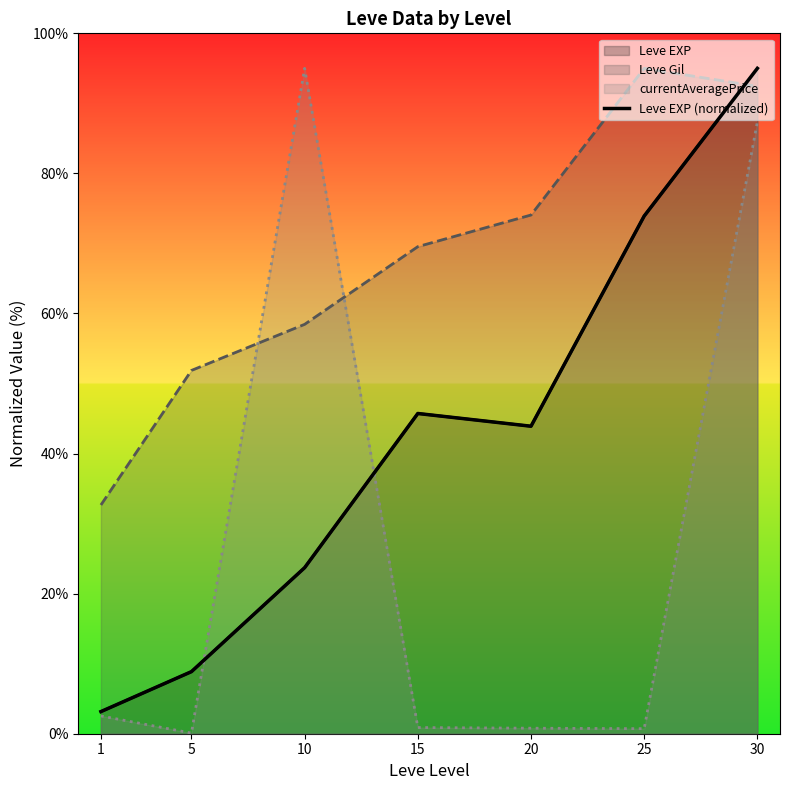

Between 20 and 10, which is larger?

20